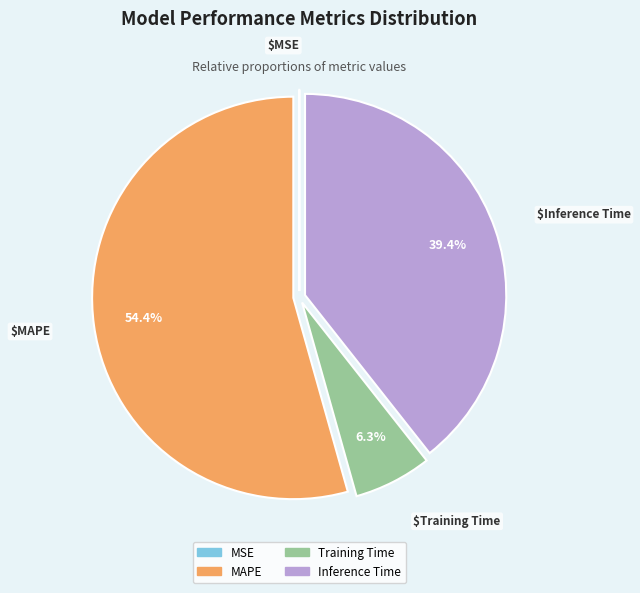

Is there any slice that represents more than half of the pie?

Yes